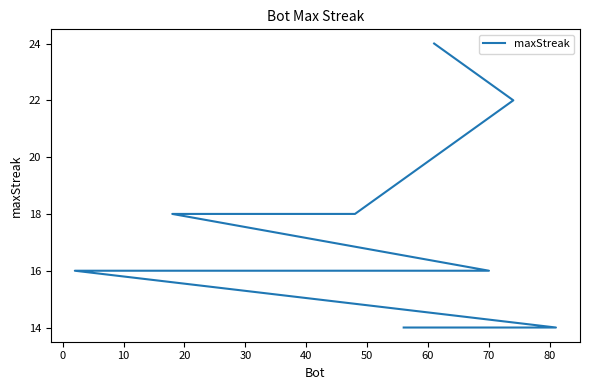

What is the difference between the maximum and minimum values?

10